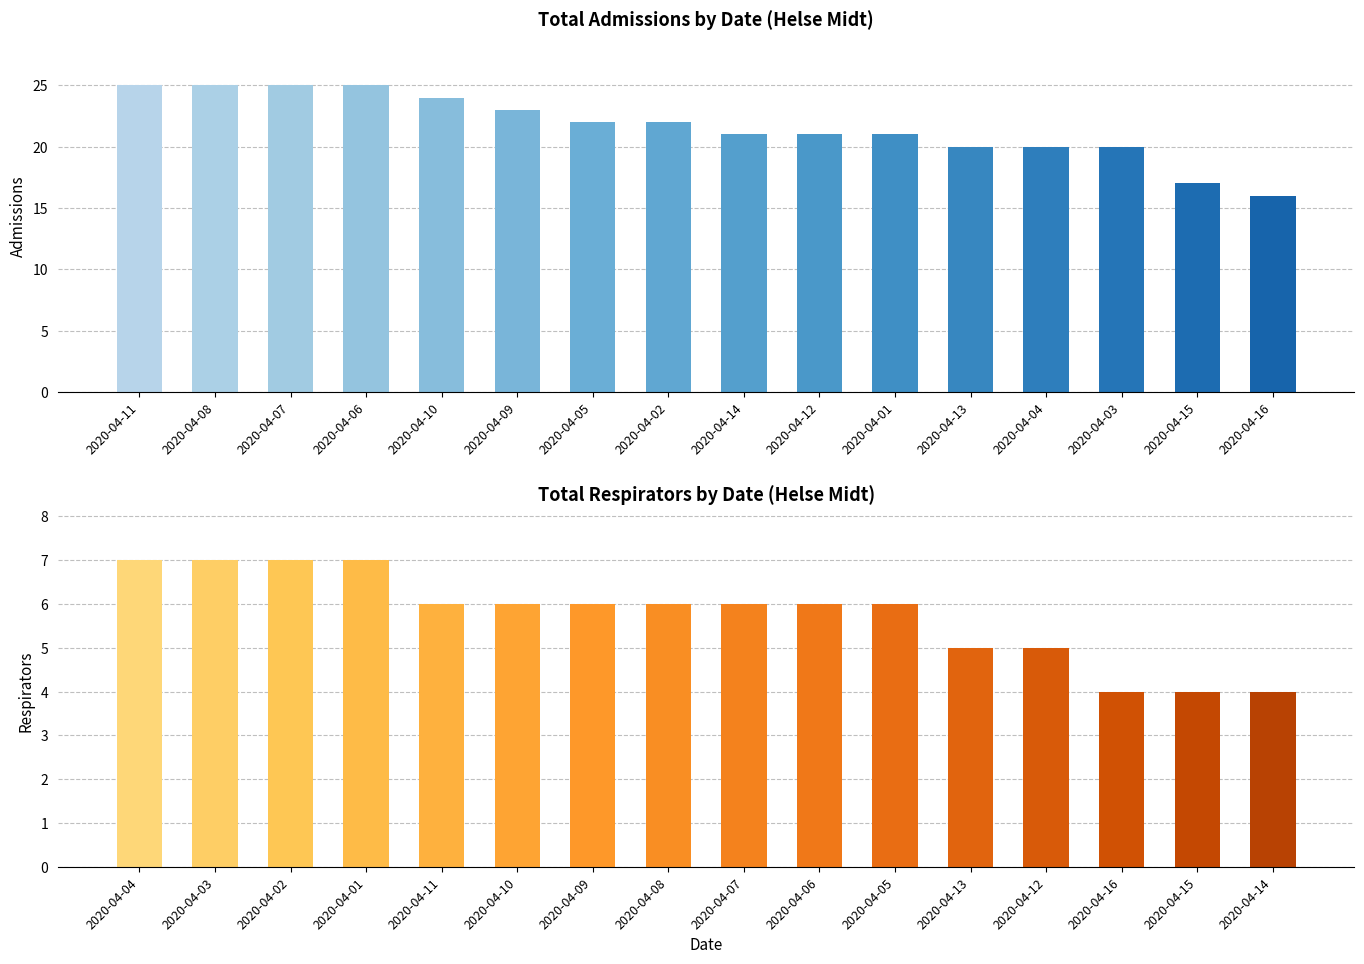

The value of respirators at 2020-04-01 is 11. True or false?

False